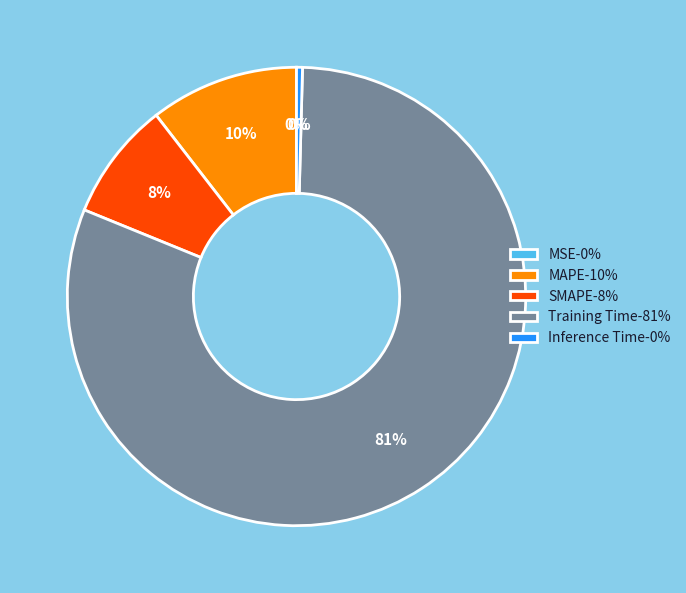

Does any single category account for the majority?

Yes